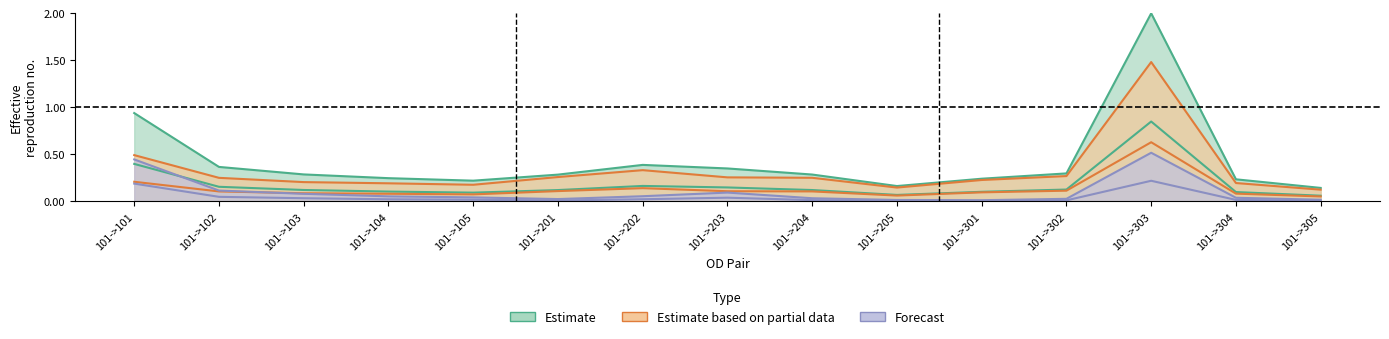

What is the difference between the maximum and minimum values in the demand_total series?

1.9